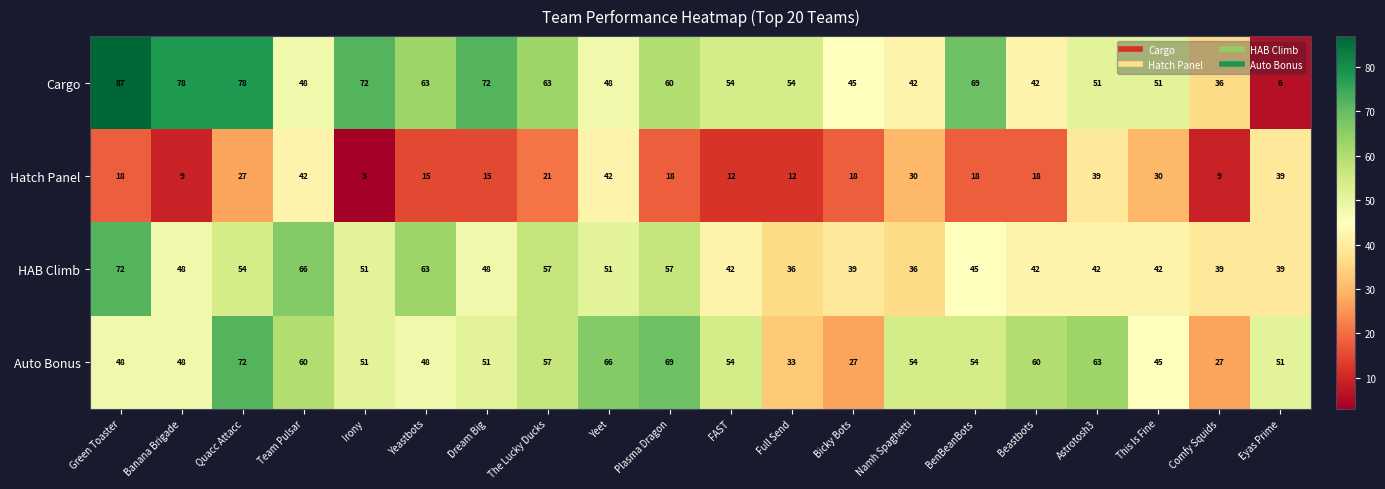

Which series has the largest range (max minus min)?

Cargo